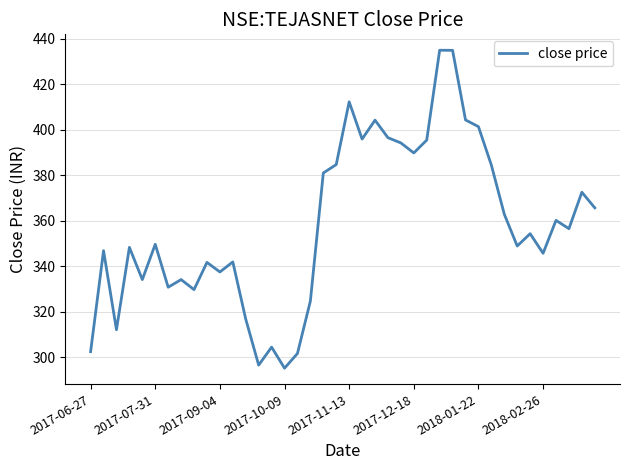

What is the difference between the maximum and minimum values?

139.6